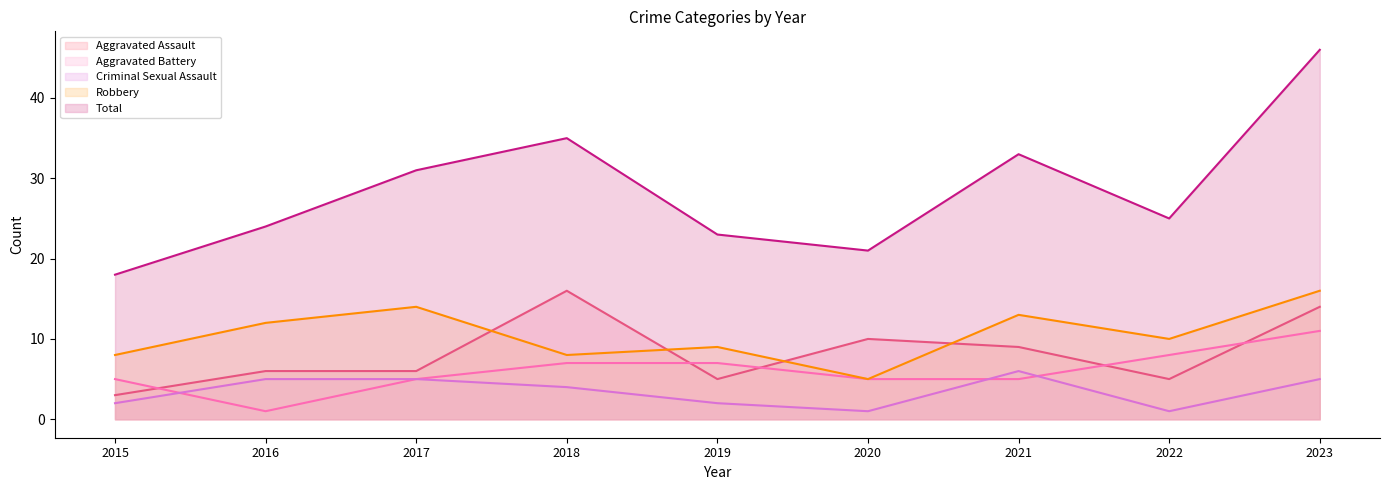

What is the difference between the second highest and minimum values in the Total series?

17